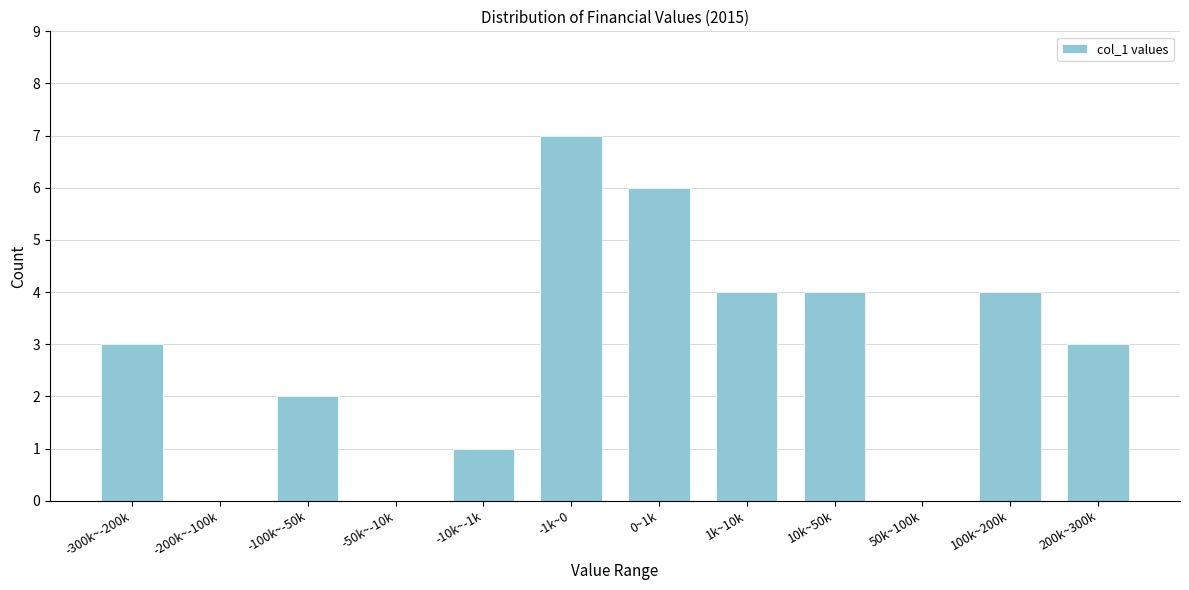

Reading right to left, transcribe all the data shown in this chart.

200k~300k=3	100k~200k=4	50k~100k=0	10k~50k=4	1k~10k=4	0~1k=6	-1k~0=7	-10k~-1k=1	-50k~-10k=0	-100k~-50k=2	-200k~-100k=0	-300k~-200k=3